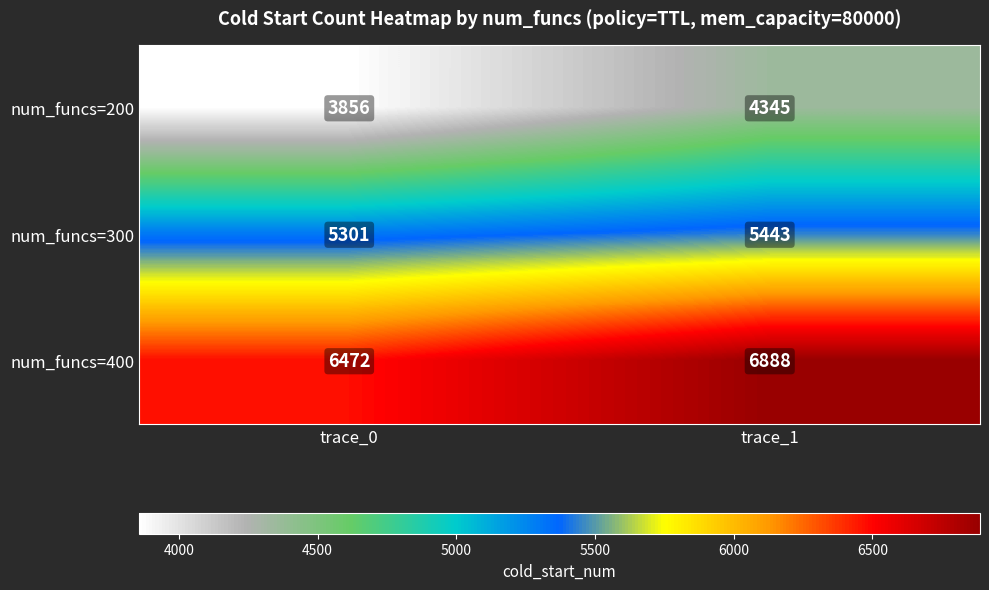

Rank the series by their maximum value, from highest to lowest.

num_funcs=400, num_funcs=300, num_funcs=200